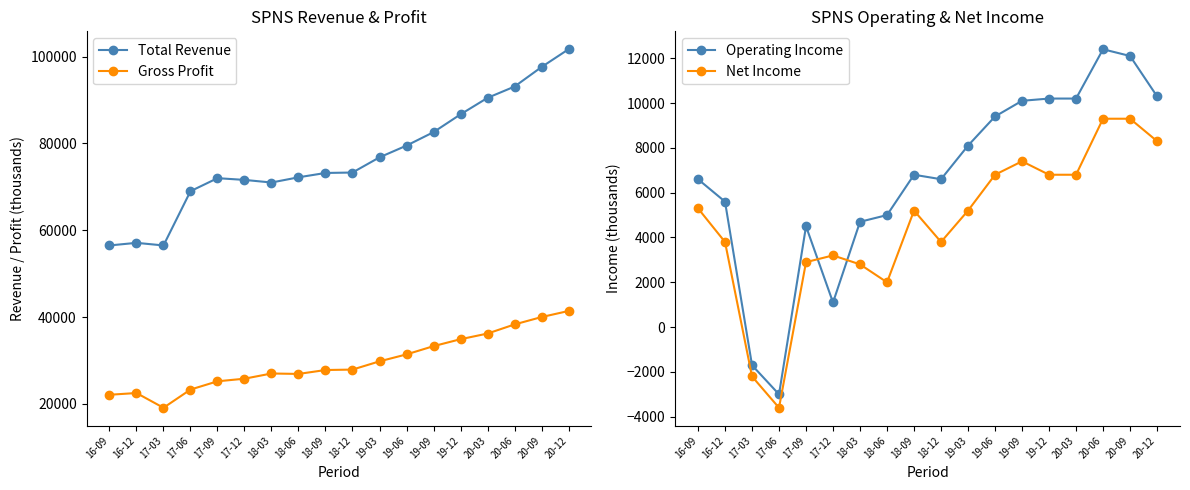

List the series in order of their peak value, lowest first.

Net Income, Operating Income, Gross Profit, Total Revenue